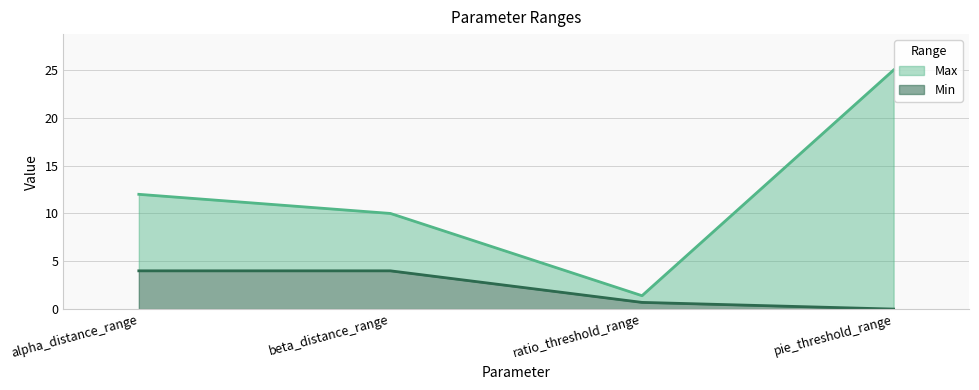

Where is the first local minimum for Max?

ratio_threshold_range